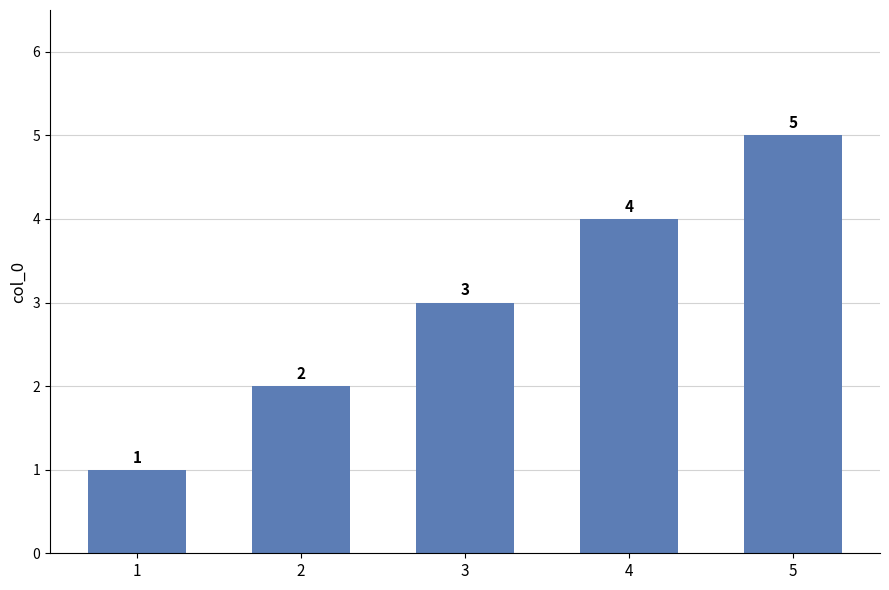

Reading left to right, extract all data points from this chart.

1	2	3	4	5